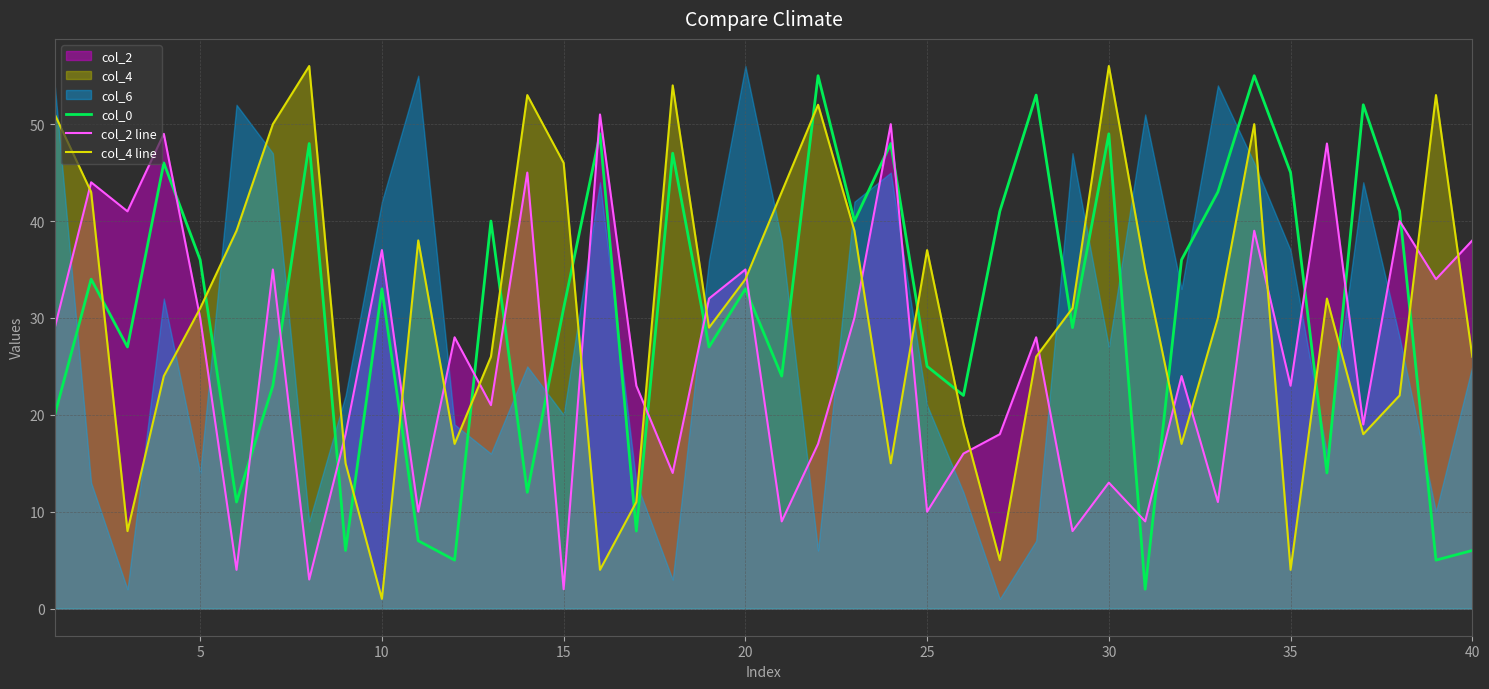

True or false: col_2 line and col_4 line intersect in this chart.

True